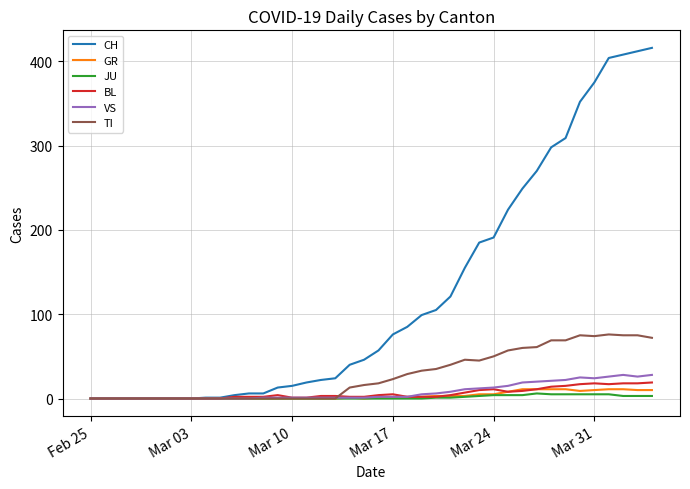

Which series has the largest range (max minus min)?

CH